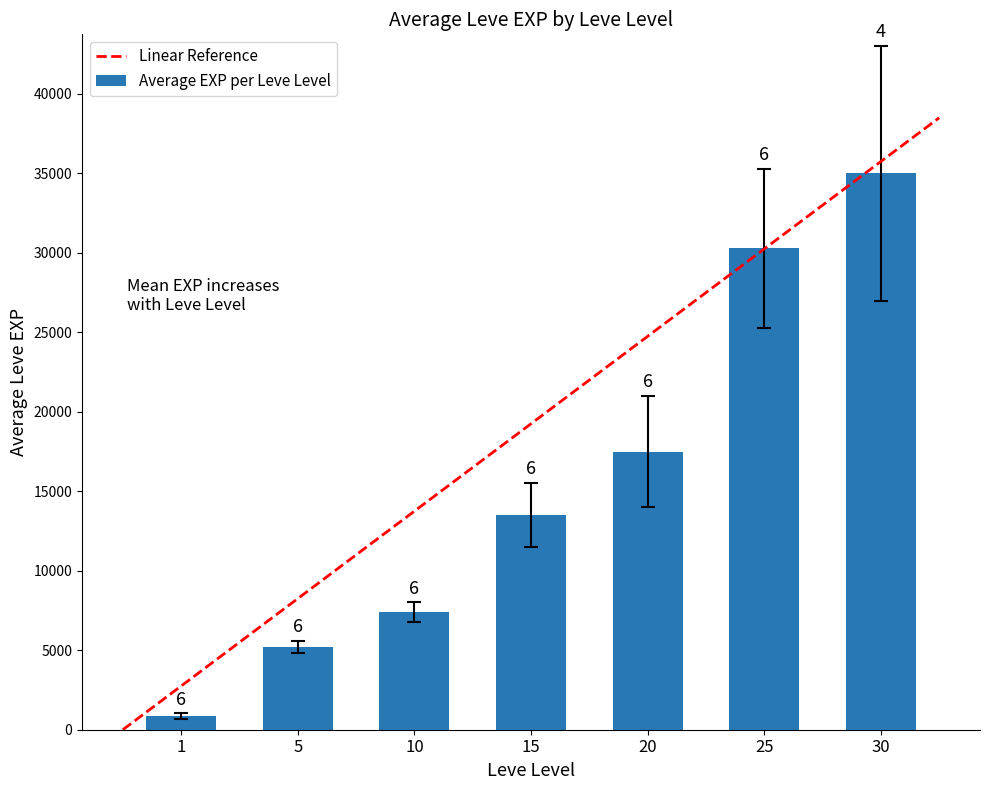

What is the maximum value for Linear Reference?

38478.0